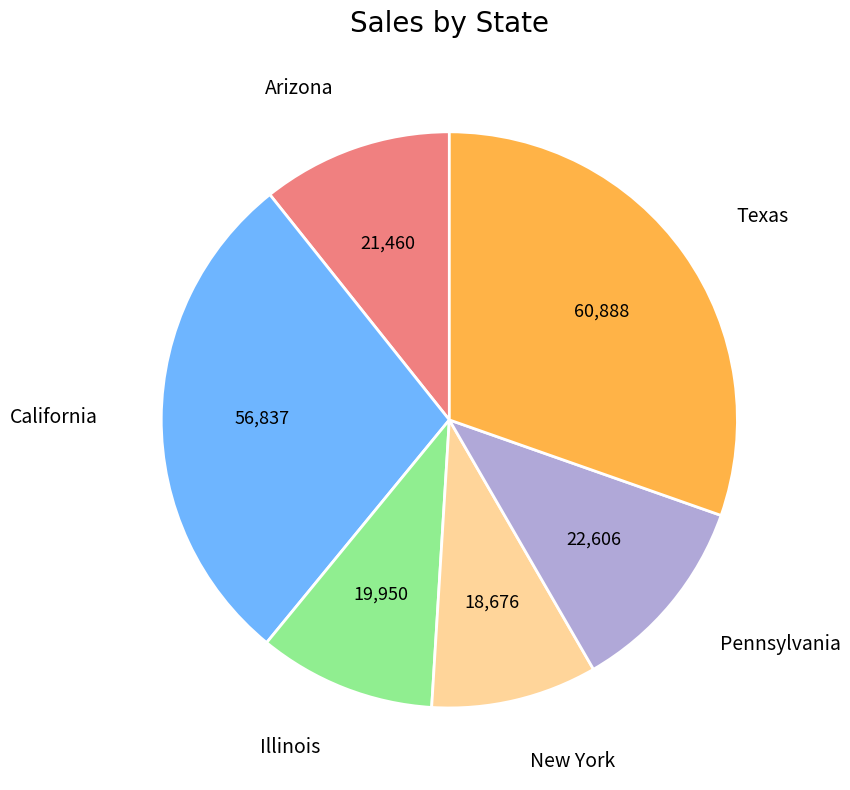

The California slice represents 18% of the pie. True or false?

False